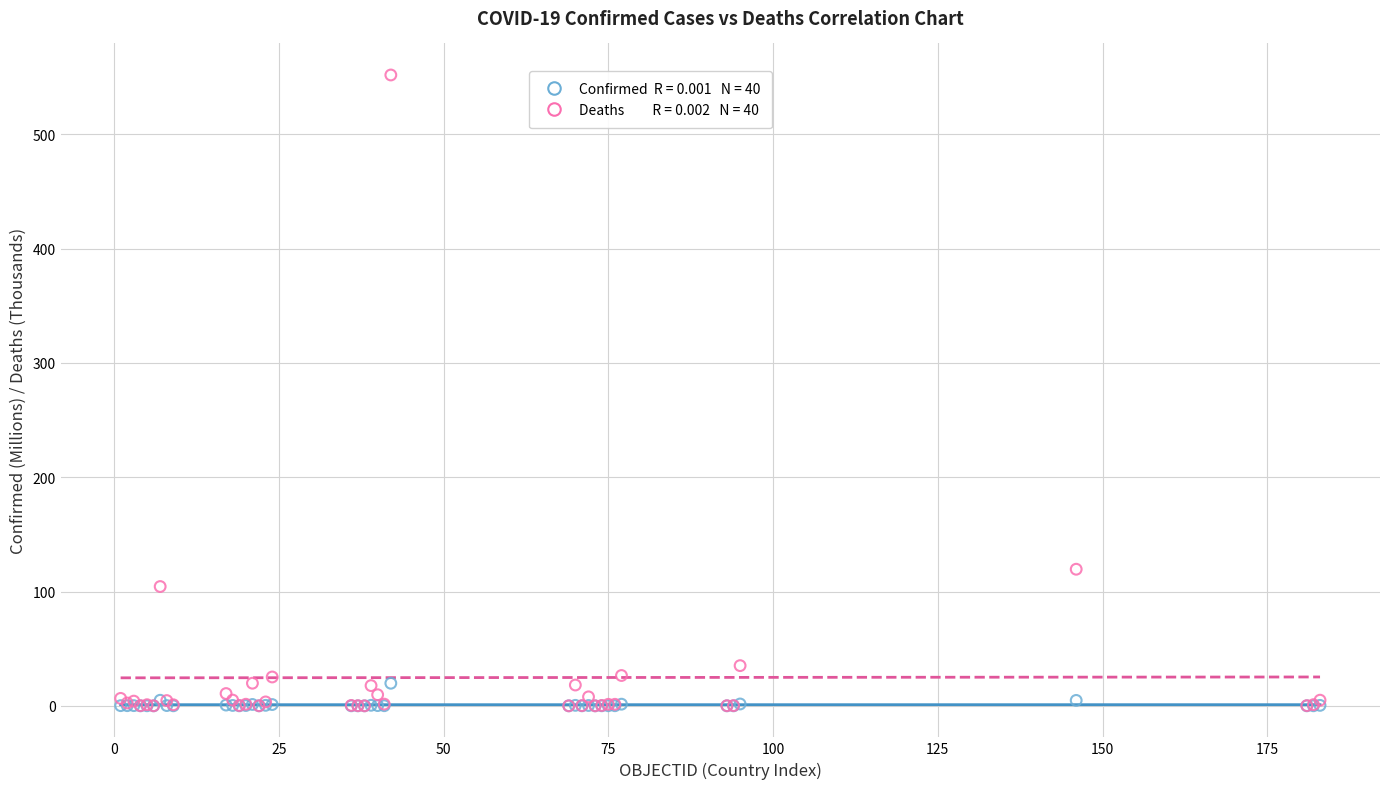

Across all series, what Y value is closest to 275?

119.5